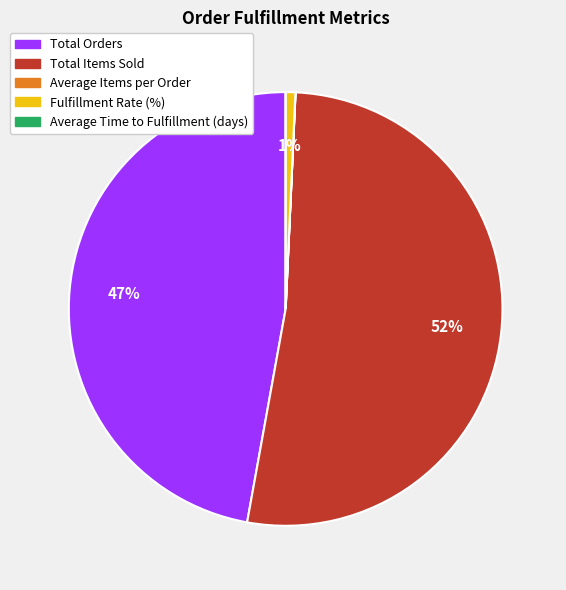

Is there a majority slice in this chart?

Yes